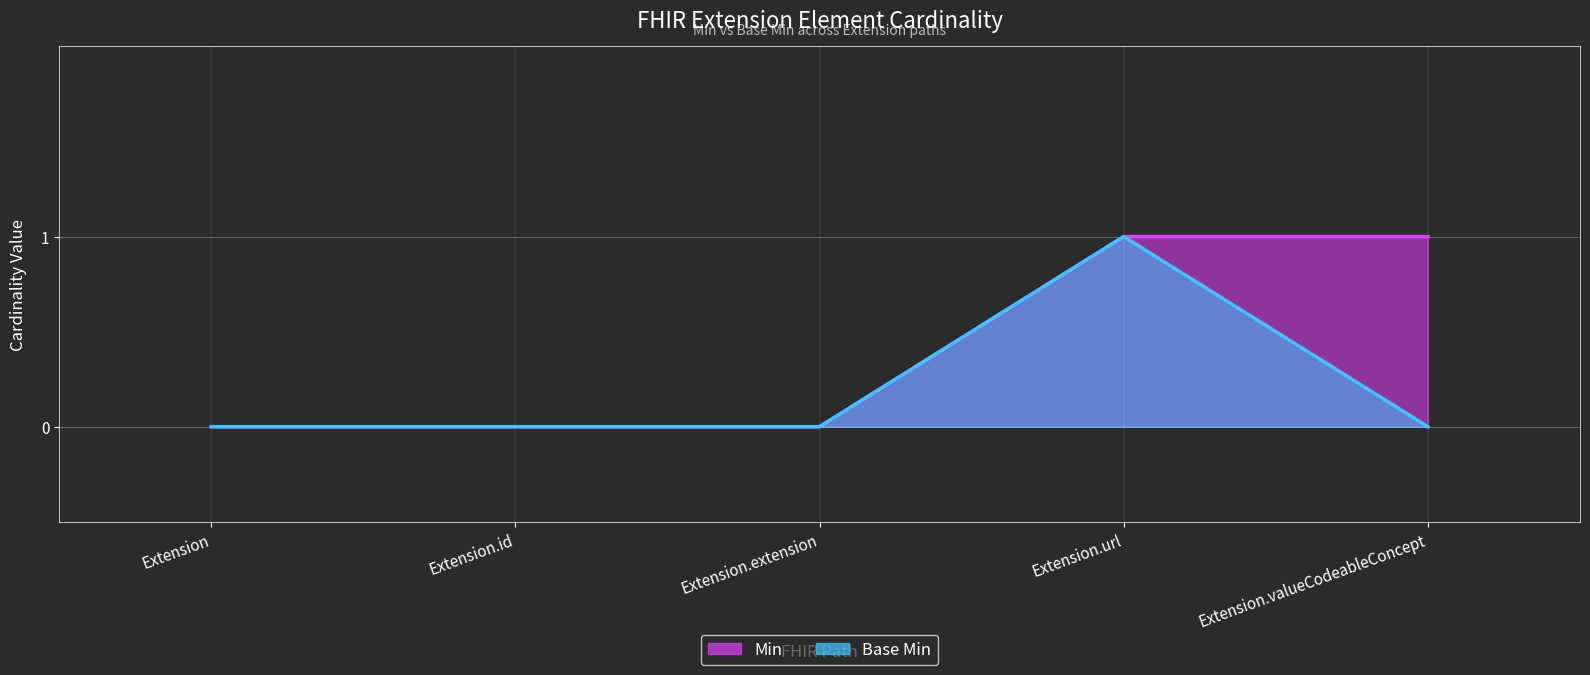

At which label is Min closest to 0?

Extension